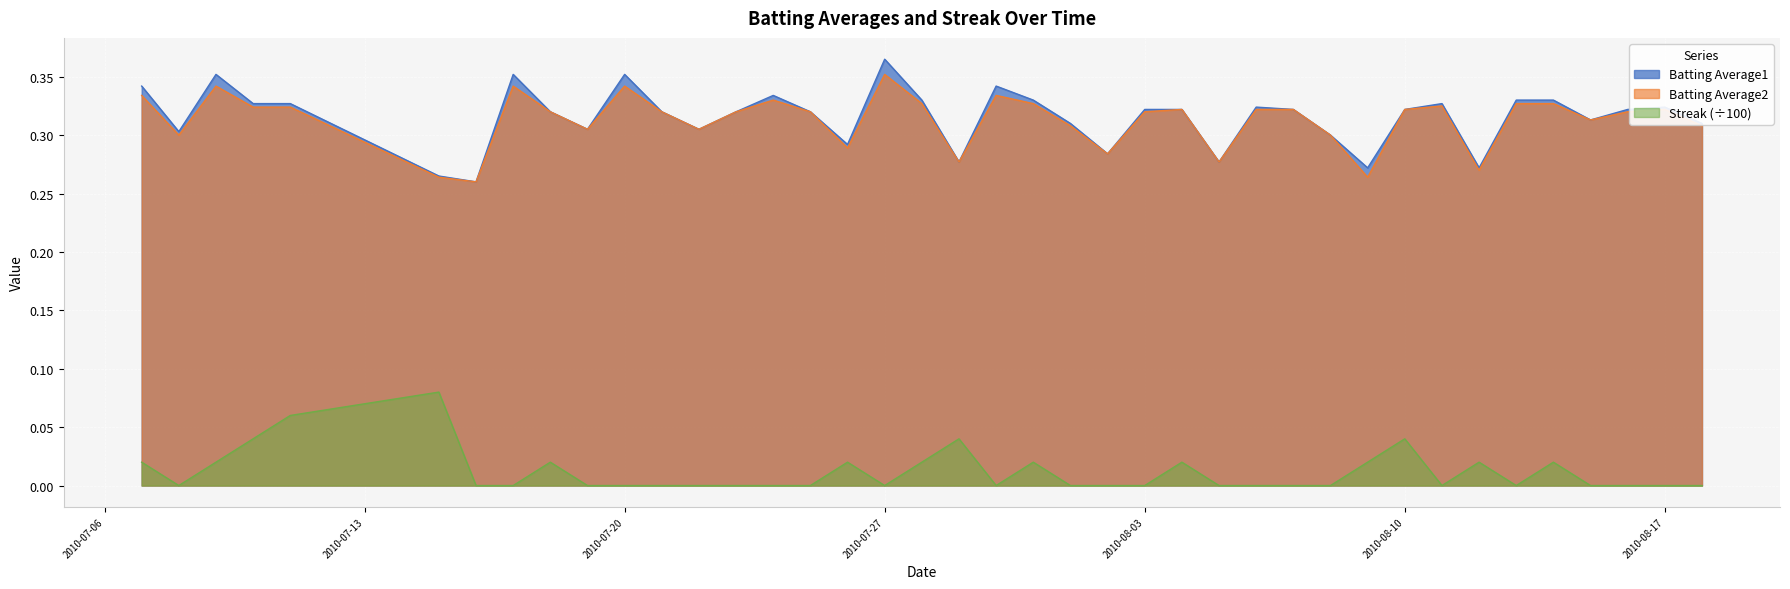

What are all the series names shown in the legend?

Batting Average1, Batting Average2, Streak (÷100)